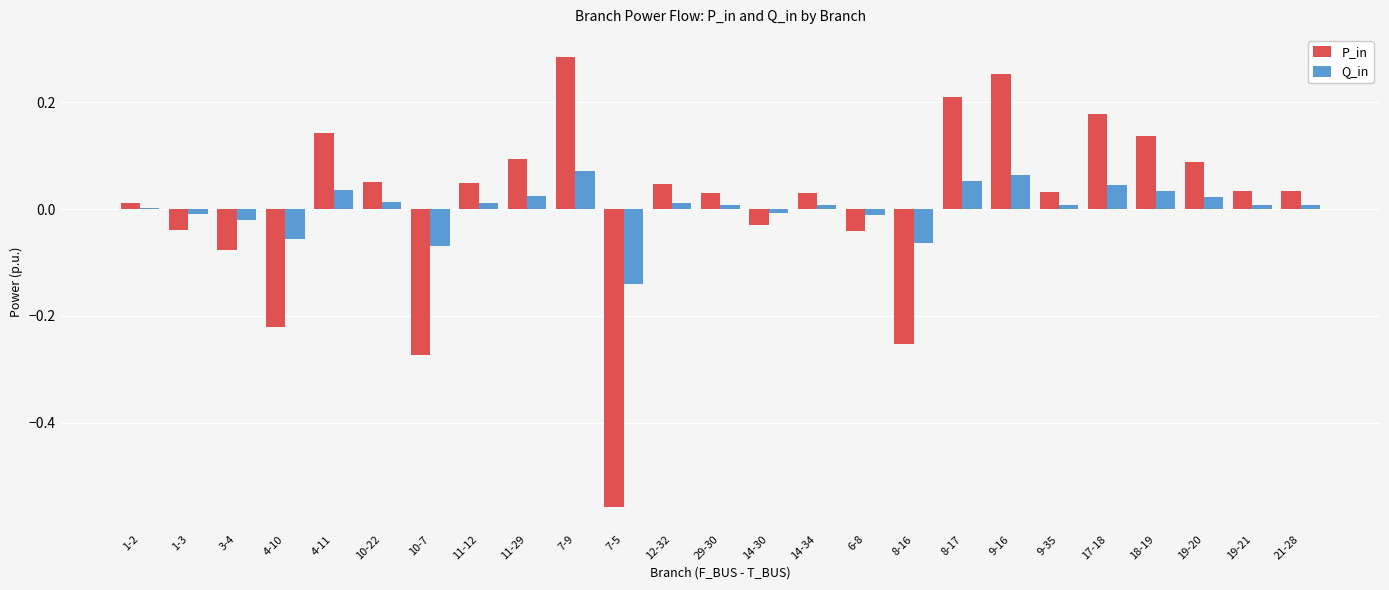

List the series in order of their peak value, highest first.

P_in, Q_in